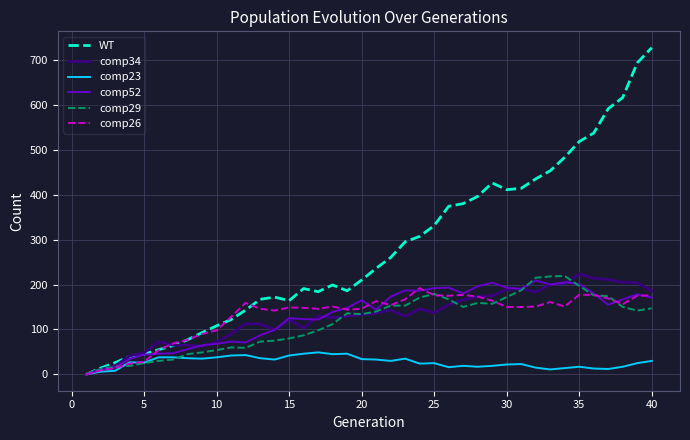

What is the greatest value displayed?

727